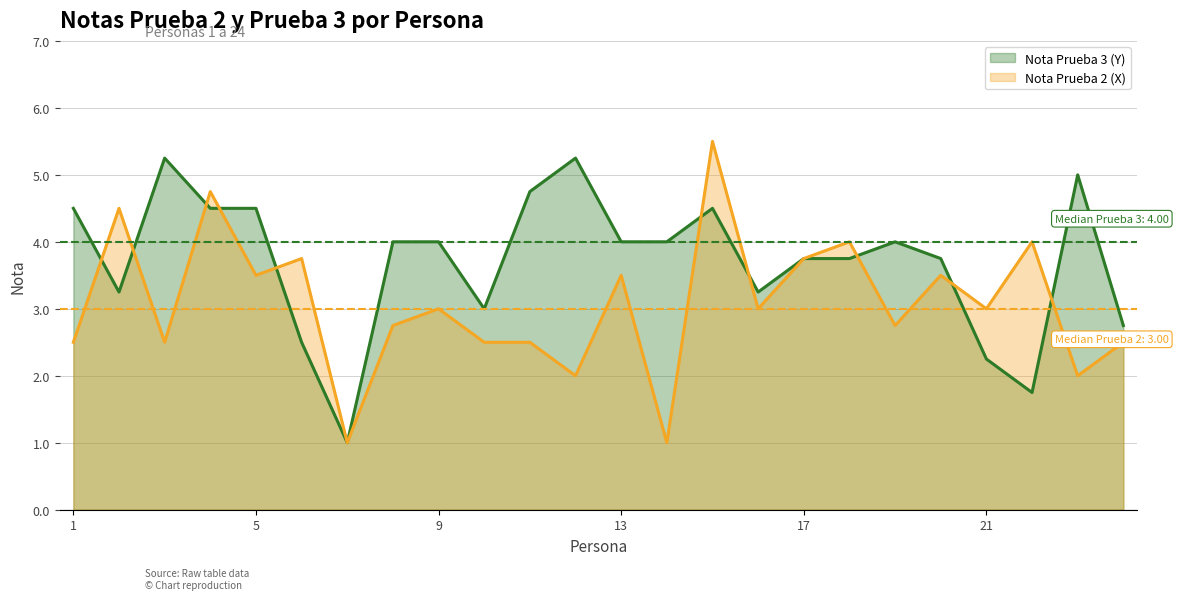

True or false: Nota Prueba 2 (X) and Nota Prueba 3 (Y) cross at least once.

True